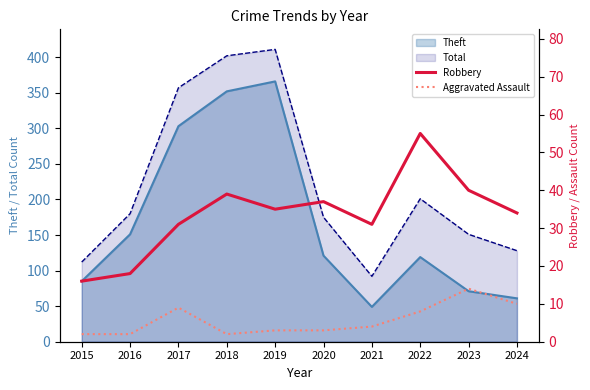

True or false: Robbery has a value of 23 at 2018.

False